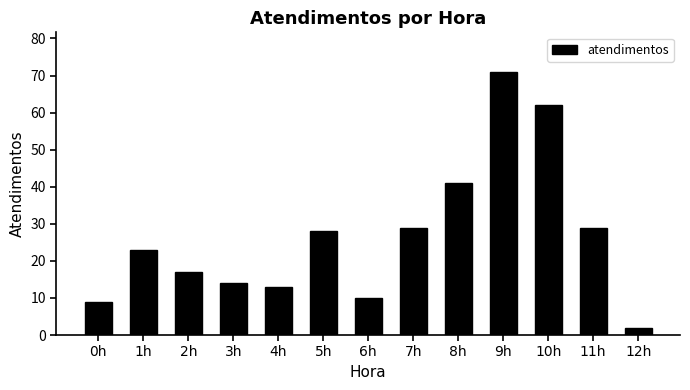

What is the change in value from 0h to 10h?

+53